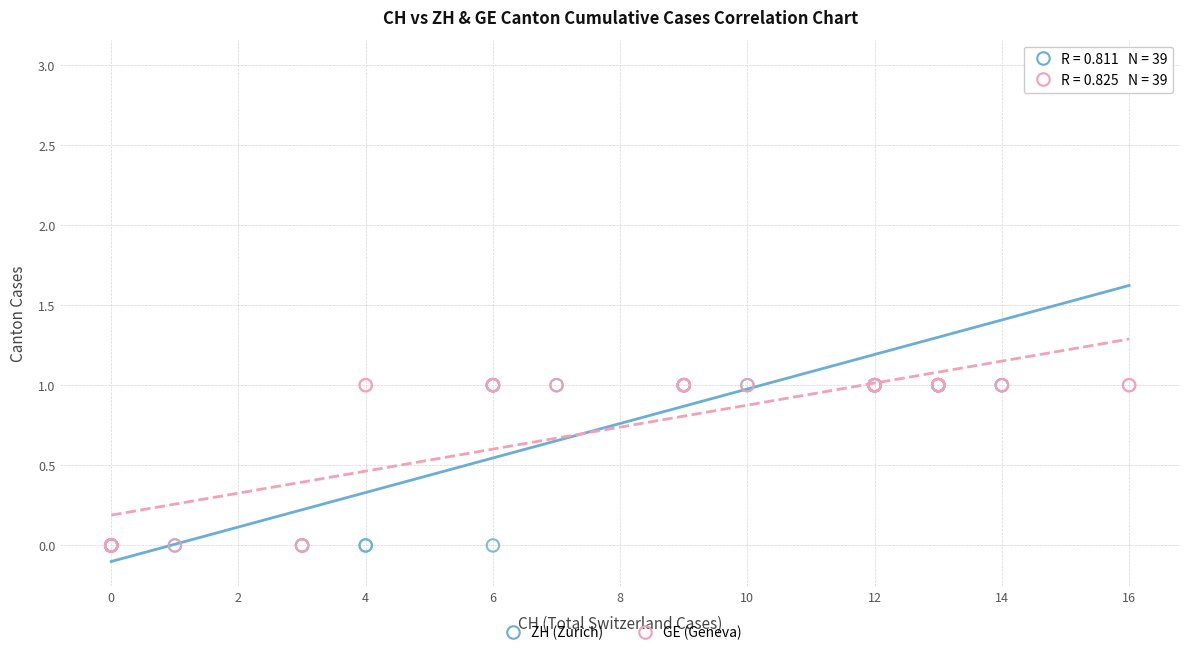

Which series reaches the maximum Y coordinate?

ZH (Zurich)